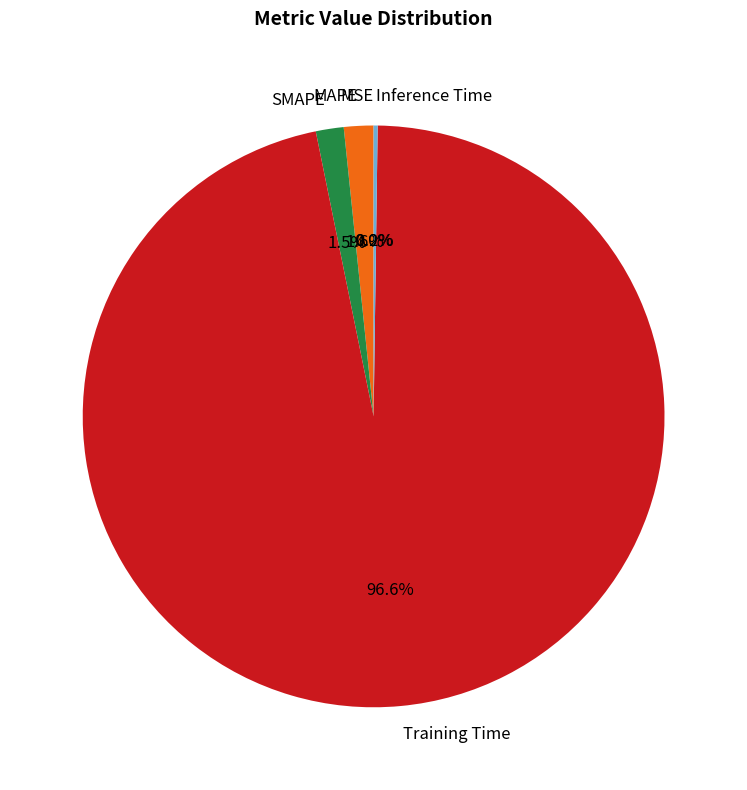

Which category accounts for the majority?

Training Time